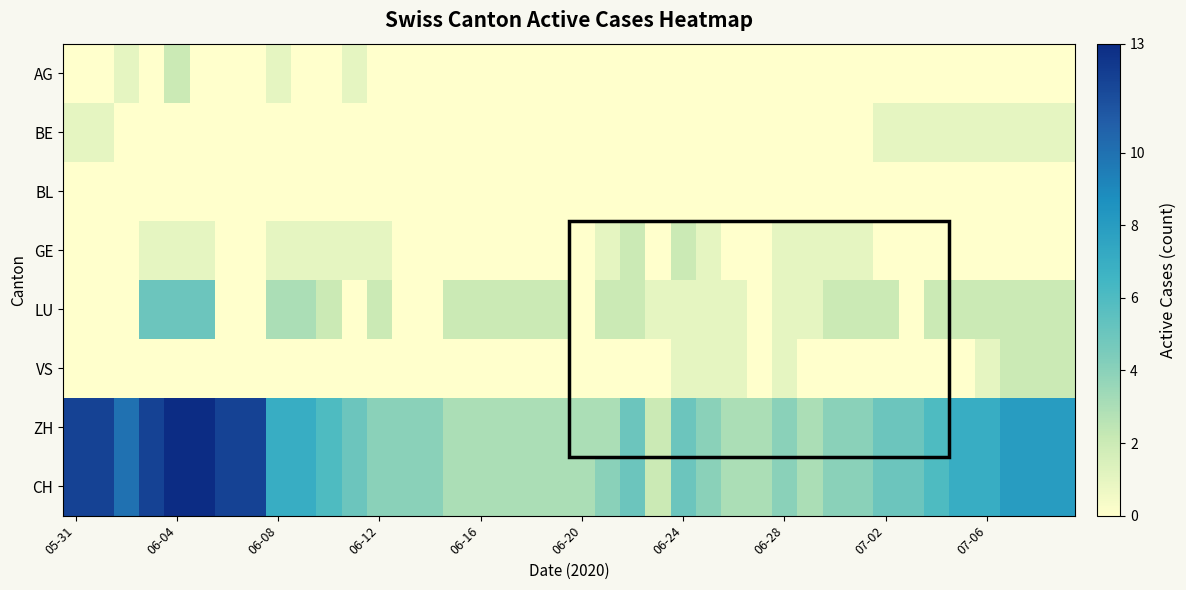

Reading left to right, what are all the values shown in this chart?

AG: 0	0	1	0	2	0	0	0	1	0	0	1	0	0	0	0	0	0	0	0	0	0	0	0	0	0	0	0	0	0	0	0	0	0	0	0	0	0	0	0
BE: 1	1	0	0	0	0	0	0	0	0	0	0	0	0	0	0	0	0	0	0	0	0	0	0	0	0	0	0	0	0	0	0	1	1	1	1	1	1	1	1
BL: 0	0	0	0	0	0	0	0	0	0	0	0	0	0	0	0	0	0	0	0	0	0	0	0	0	0	0	0	0	0	0	0	0	0	0	0	0	0	0	0
GE: 0	0	0	1	1	1	0	0	1	1	1	1	1	0	0	0	0	0	0	0	0	1	2	0	2	1	0	0	1	1	1	1	0	0	0	0	0	0	0	0
LU: 0	0	0	5	5	5	0	0	3	3	2	0	2	0	0	2	2	2	2	2	0	2	2	1	1	1	1	0	1	1	2	2	2	0	2	2	2	2	2	2
VS: 0	0	0	0	0	0	0	0	0	0	0	0	0	0	0	0	0	0	0	0	0	0	0	0	1	1	1	0	1	0	0	0	0	0	0	0	1	2	2	2
ZH: 12	12	10	12	13	13	12	12	7	7	6	5	4	4	4	3	3	3	3	3	3	3	5	2	5	4	3	3	4	3	4	4	5	5	6	7	7	8	8	8
CH: 12	12	10	12	13	13	12	12	7	7	6	5	4	4	4	3	3	3	3	3	3	4	5	2	5	4	3	3	4	3	4	4	5	5	6	7	7	8	8	8